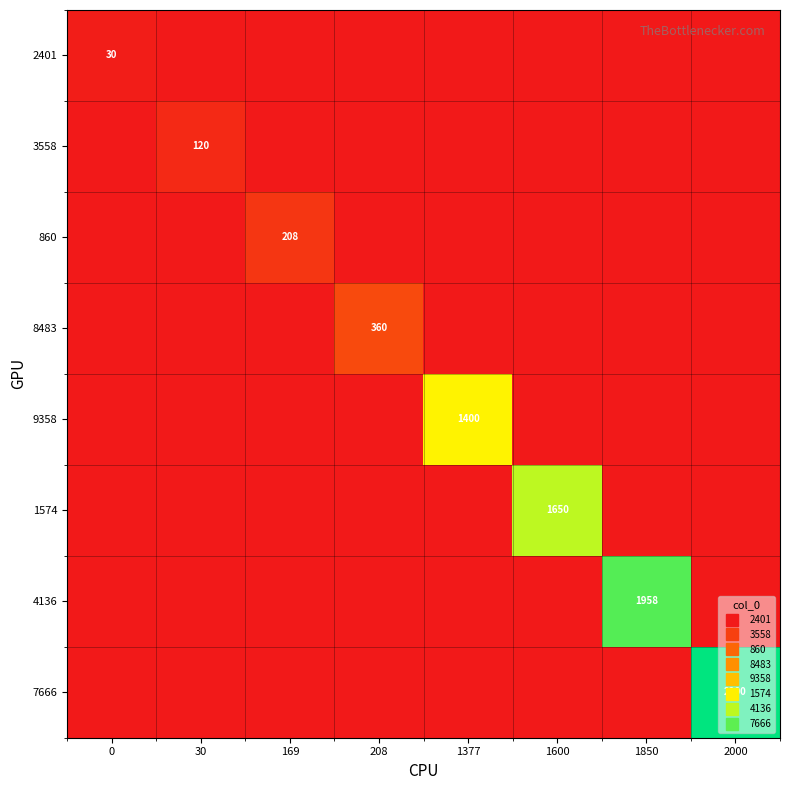

List the series in order of their peak value, highest first.

7666, 4136, 1574, 9358, 8483, 860, 3558, 2401